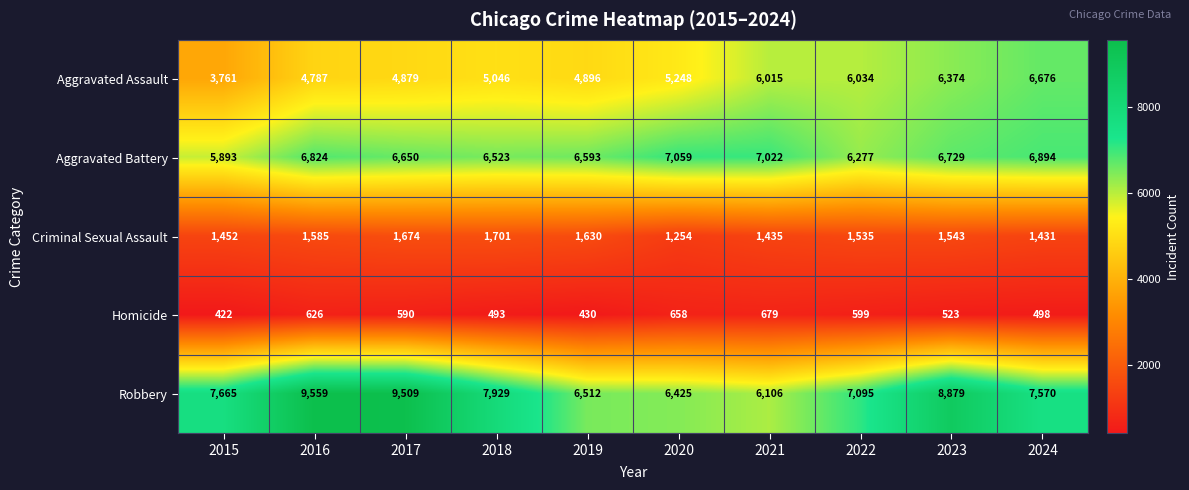

At how many categories does at least one series exceed 3811?

10